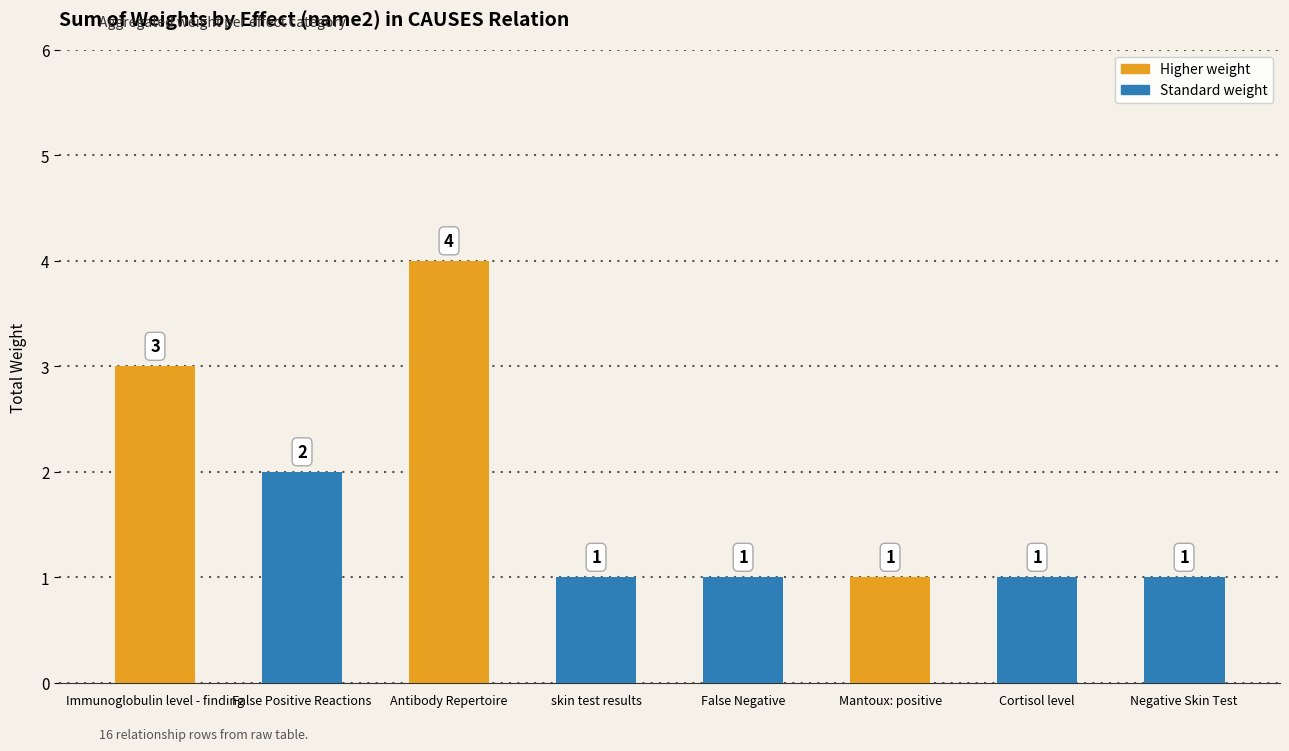

Reading left to right, what are all the values shown in this chart?

Immunoglobulin level - finding=3	False Positive Reactions=2	Antibody Repertoire=4	skin test results=1	False Negative=1	Mantoux: positive=1	Cortisol level=1	Negative Skin Test=1